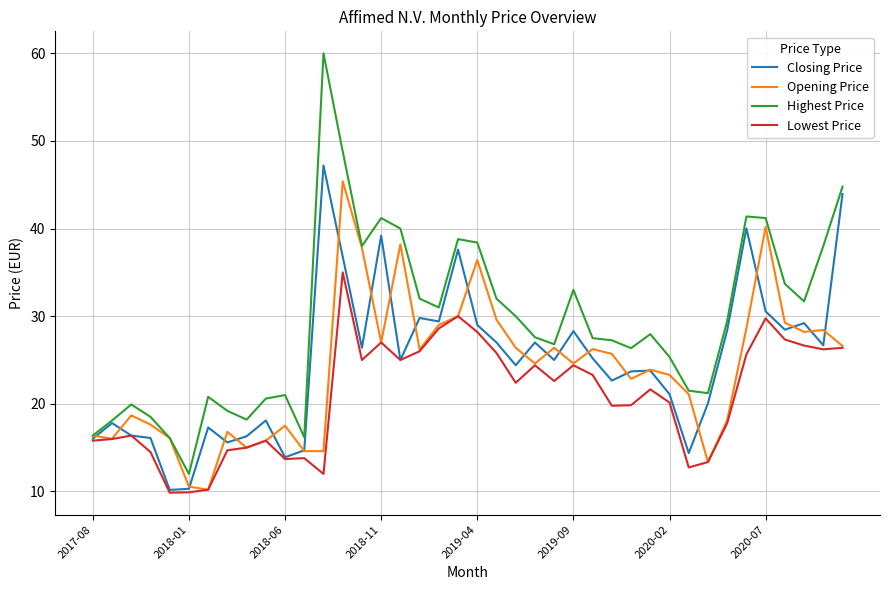

Rank the series by their maximum value, from lowest to highest.

Lowest Price, Opening Price, Closing Price, Highest Price